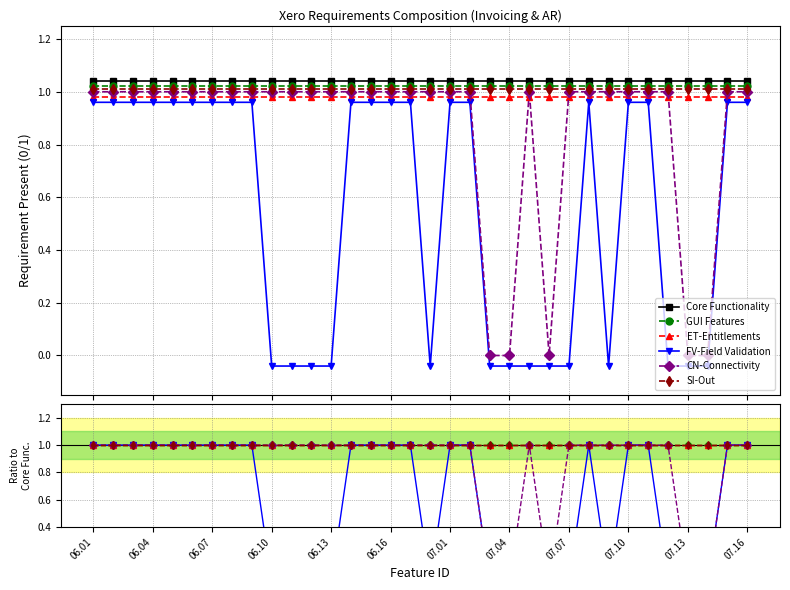

At 27, list the series in order from largest to smallest.

Core Functionality, GUI Features, ET-Entitlements, FV-Field Validation, CN-Connectivity, SI-Out